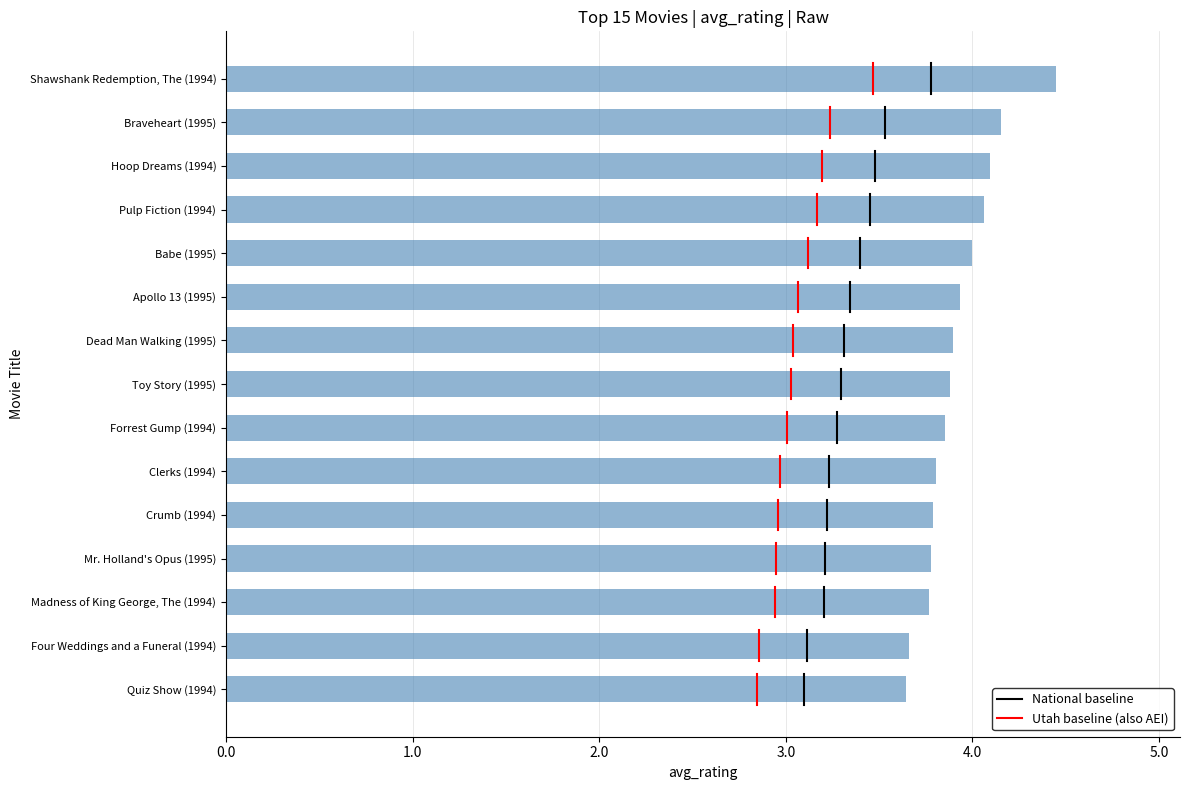

Rank the categories by value from lowest to highest.

Quiz Show (1994), Four Weddings and a Funeral (1994), Madness of King George, The (1994), Mr. Holland's Opus (1995), Crumb (1994), Clerks (1994), Forrest Gump (1994), Toy Story (1995), Dead Man Walking (1995), Apollo 13 (1995), Babe (1995), Pulp Fiction (1994), Hoop Dreams (1994), Braveheart (1995), Shawshank Redemption, The (1994)